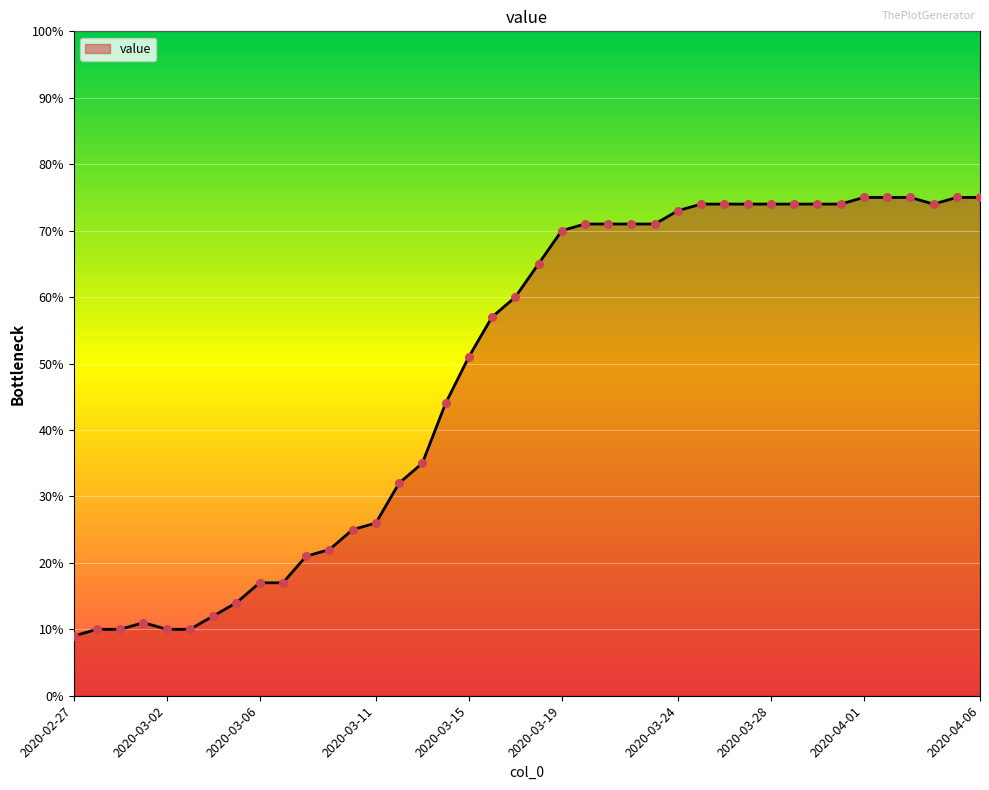

What is the minimum value shown in the chart?

9